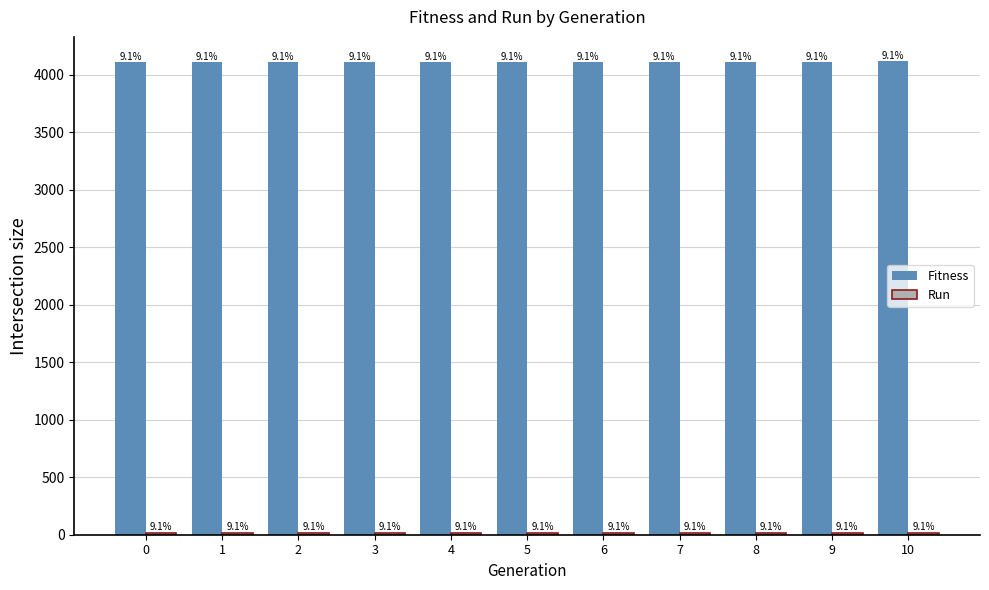

How many groups of bars are there?

11